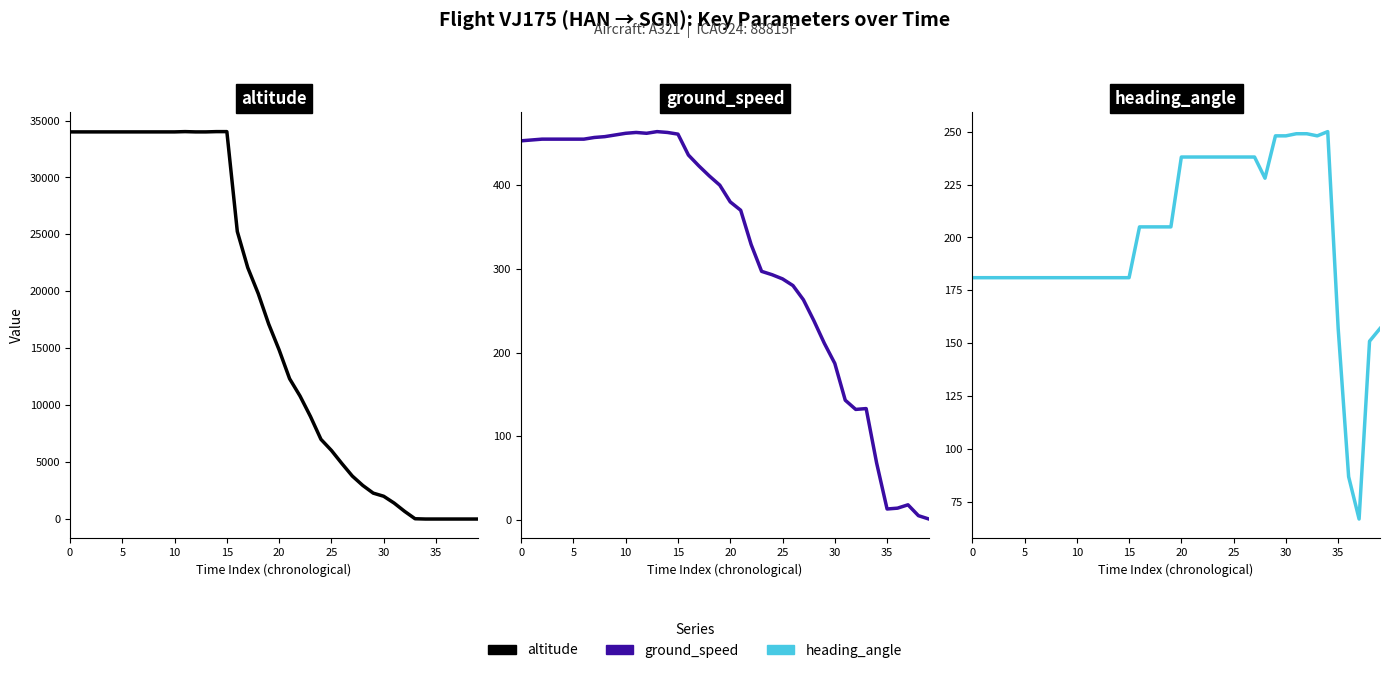

Read the ground_speed value at 31.

143